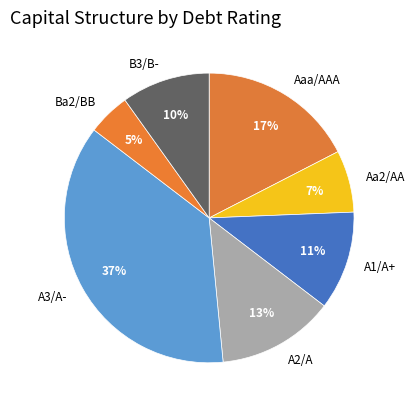

Does Aaa/AAA account for over 50% of the chart?

No